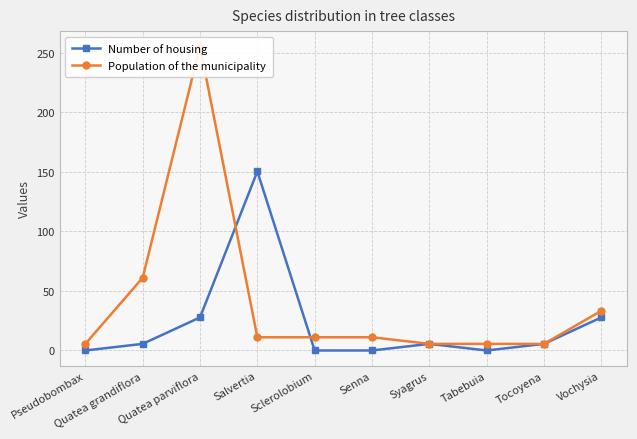

What is the value of the Population of the municipality point at the 3rd from the left?

255.6